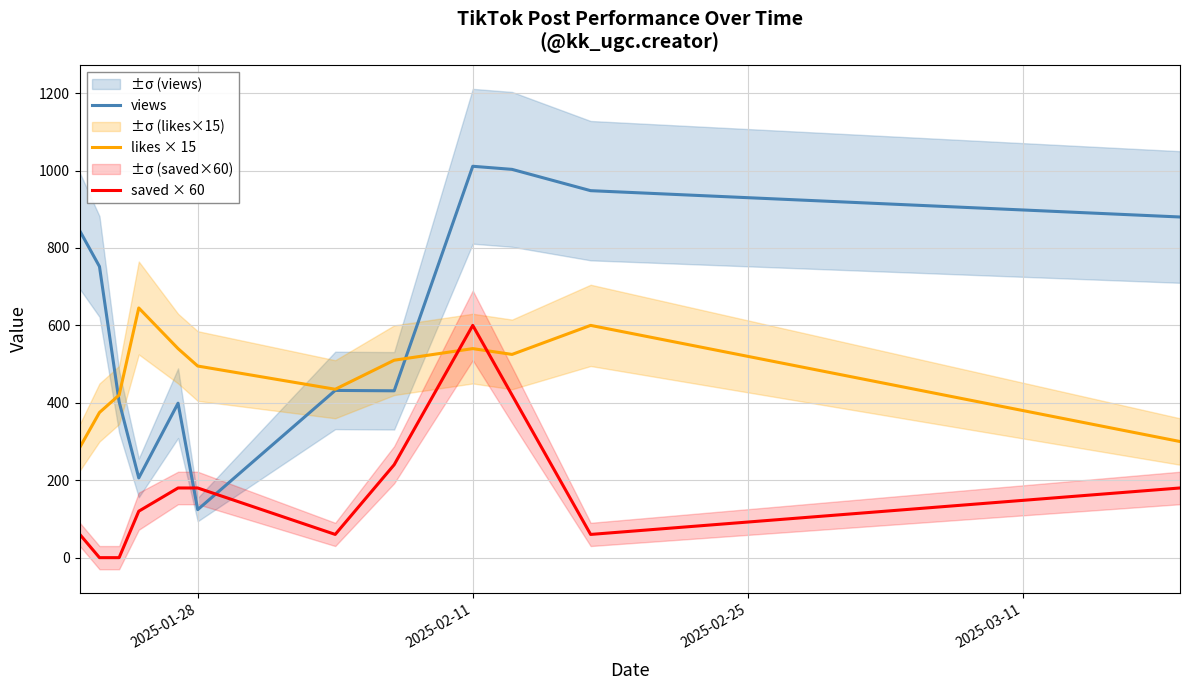

Is it true that likes × 15 equals 344 at 2025-01-28?

False